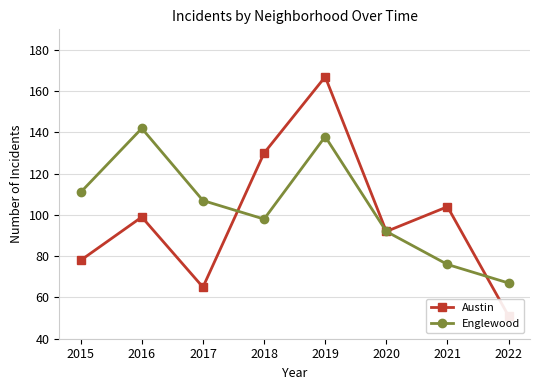

Which label corresponds to the smallest value in the chart?

2022